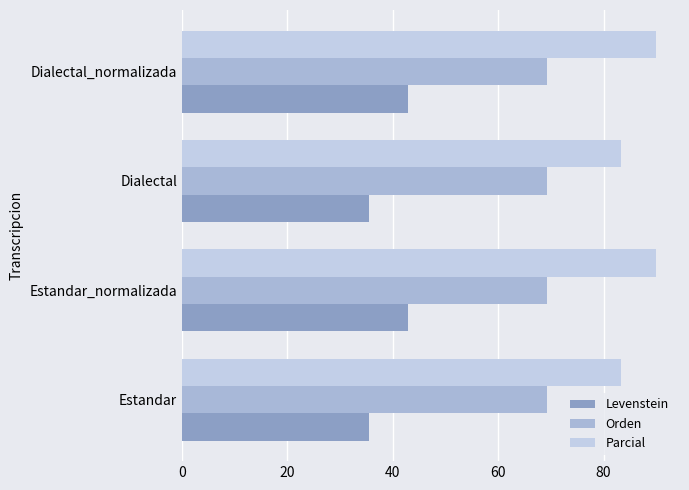

Count the number of categories in the chart.

4